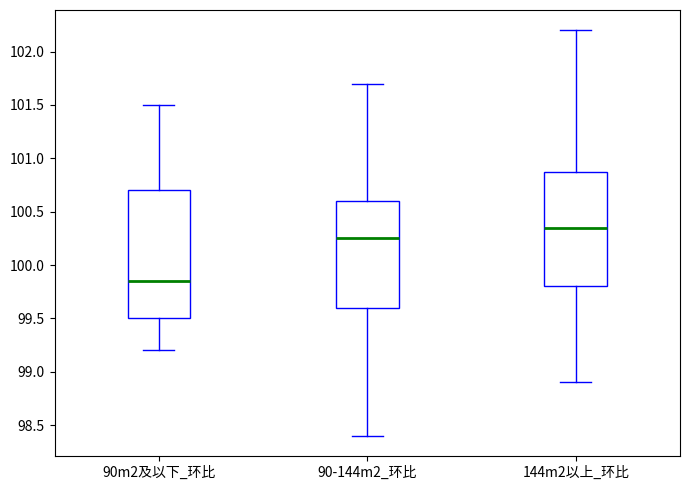

Where does the upper whisker of the box for 144m2以上_环比 end on the y-axis? The values are not printed on the chart, so give them approximately, as read against the axis.

102.20